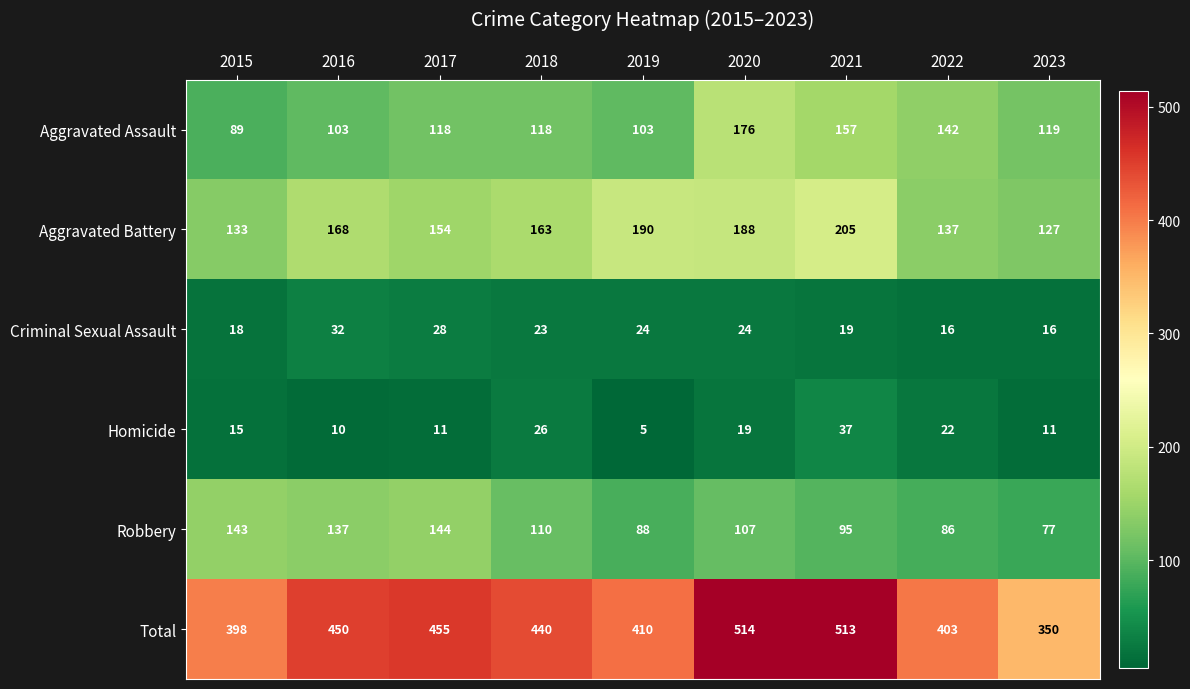

What is the spread (max minus min) of values at 2016?

440